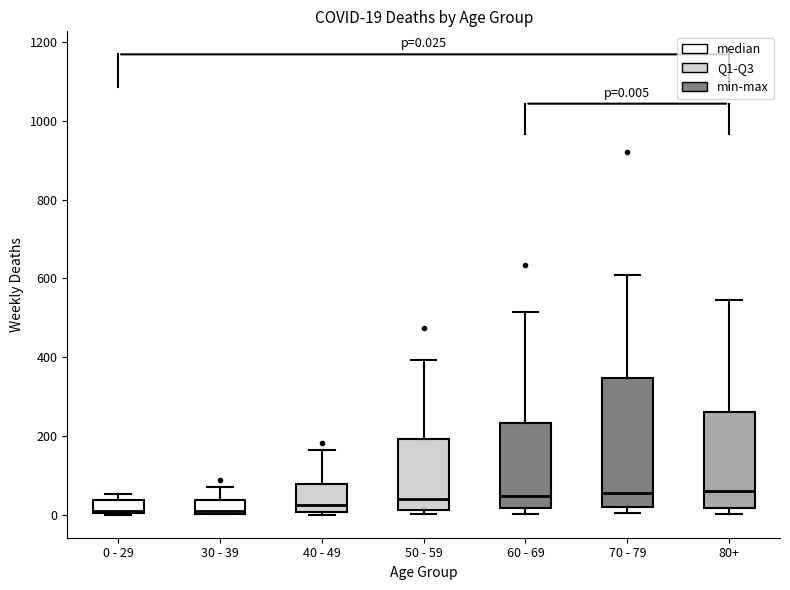

Comparing the boxes themselves (not the whiskers), which one is the tallest?

70 - 79